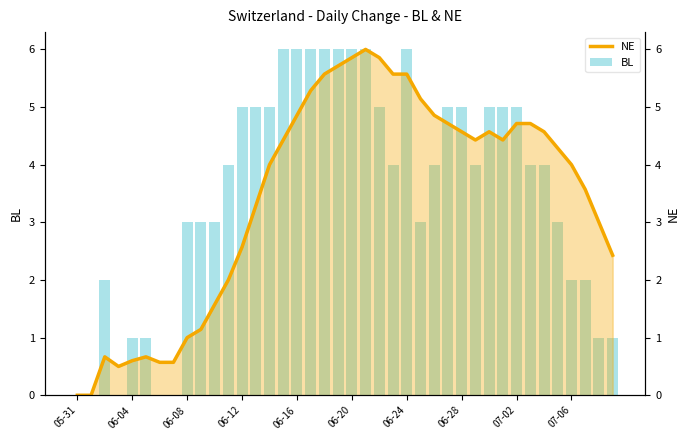

Reading left to right, what are all the values shown in this chart?

NE: 0.0	0.0	0.7	0.5	0.6	0.7	0.6	0.6	1.0	1.1	1.6	2.0	2.6	3.3	4.0	4.4	4.9	5.3	5.6	5.7	5.9	6.0	5.9	5.6	5.6	5.1	4.9	4.7	4.6	4.4	4.6	4.4	4.7	4.7	4.6	4.3	4.0	3.6	3.0	2.4
BL: 0.0	0.0	2.0	0.0	1.0	1.0	0.0	0.0	3.0	3.0	3.0	4.0	5.0	5.0	5.0	6.0	6.0	6.0	6.0	6.0	6.0	6.0	5.0	4.0	6.0	3.0	4.0	5.0	5.0	4.0	5.0	5.0	5.0	4.0	4.0	3.0	2.0	2.0	1.0	1.0